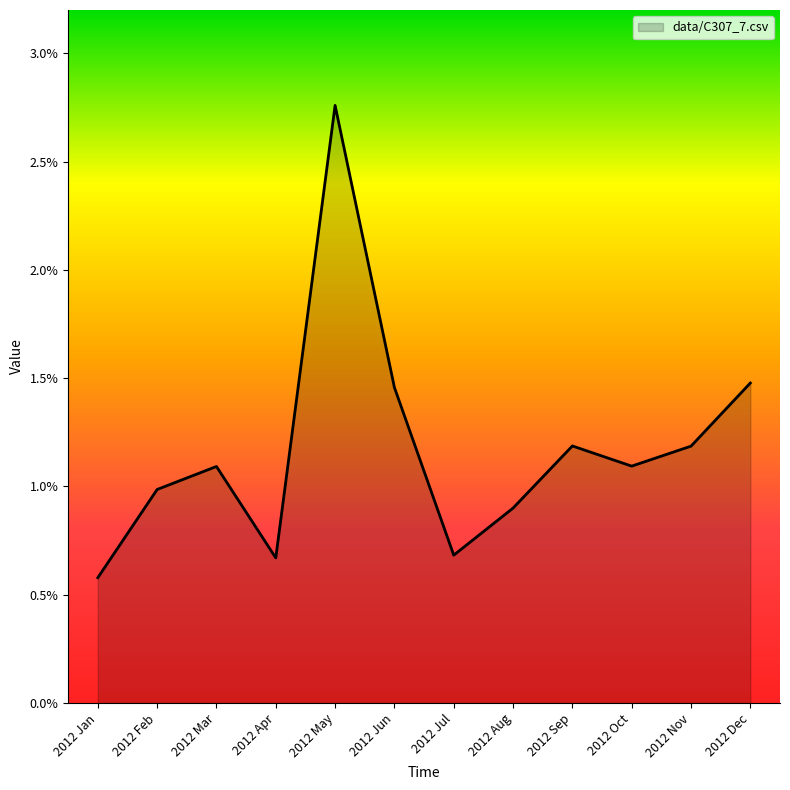

Rank the categories by value from lowest to highest.

2012 Jan, 2012 Apr, 2012 Jul, 2012 Aug, 2012 Feb, 2012 Mar, 2012 Oct, 2012 Nov, 2012 Sep, 2012 Jun, 2012 Dec, 2012 May